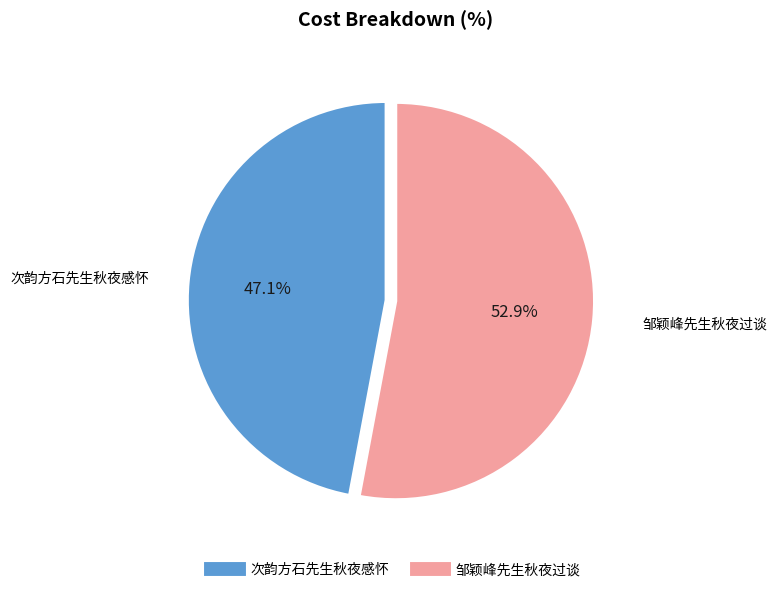

Count the number of slices in the pie.

2